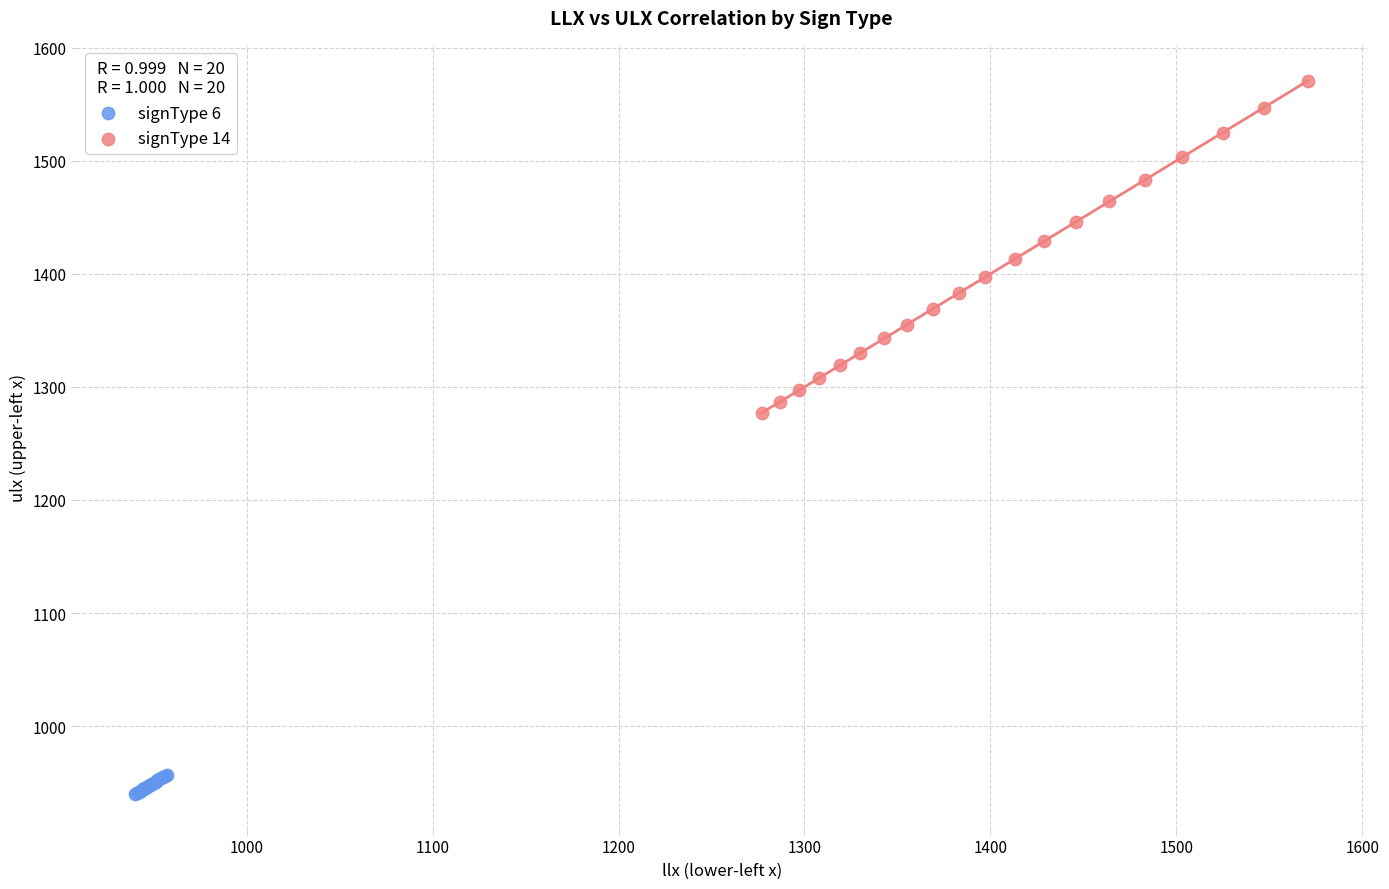

Which series has the largest Y range (max minus min)?

signType 14